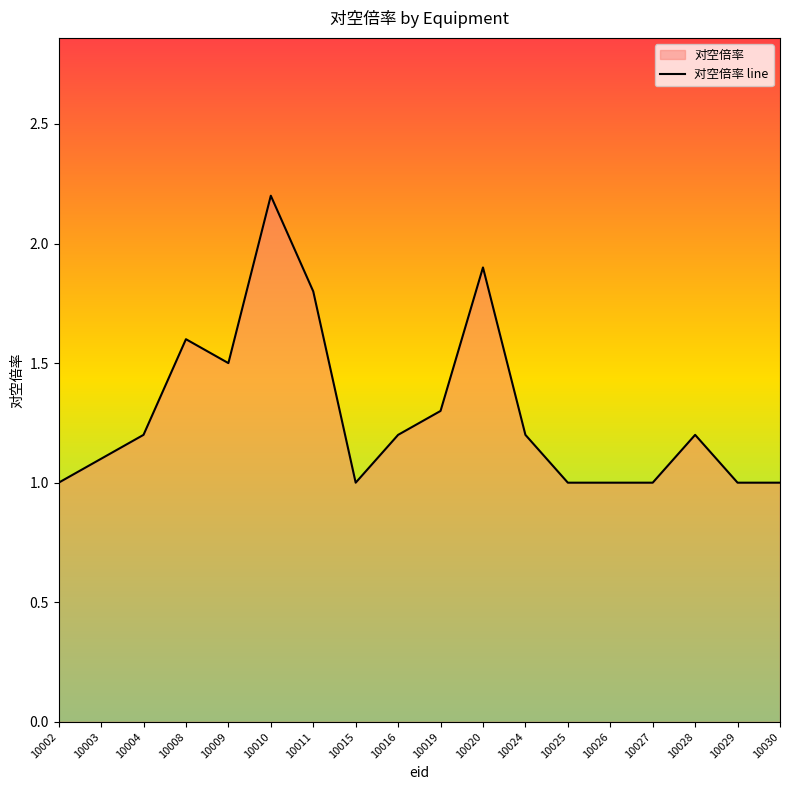

The chart shows a value of 0.2 at 10002. True or false?

False